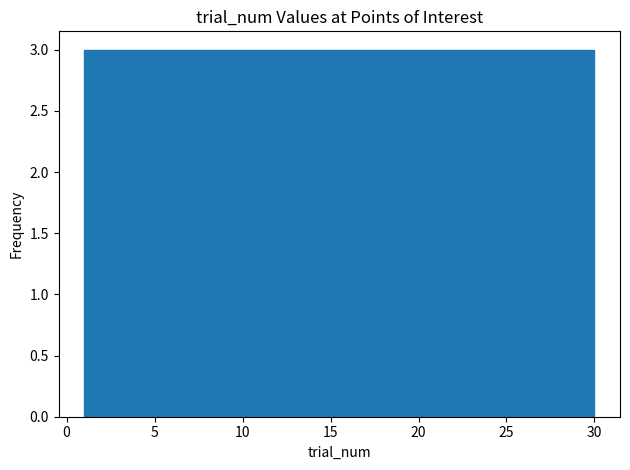

Reading left to right, transcribe this chart: for each bar, give the range it covers on the x-axis and its height. Neither the bar edges nor the heights are printed on the chart, so give them approximately, as read against the axes.

1.0 to 3.9: 3
3.9 to 6.8: 3
6.8 to 9.7: 3
9.7 to 12.6: 3
12.6 to 15.5: 3
15.5 to 18.4: 3
18.4 to 21.3: 3
21.3 to 24.2: 3
24.2 to 27.1: 3
27.1 to 30.0: 3